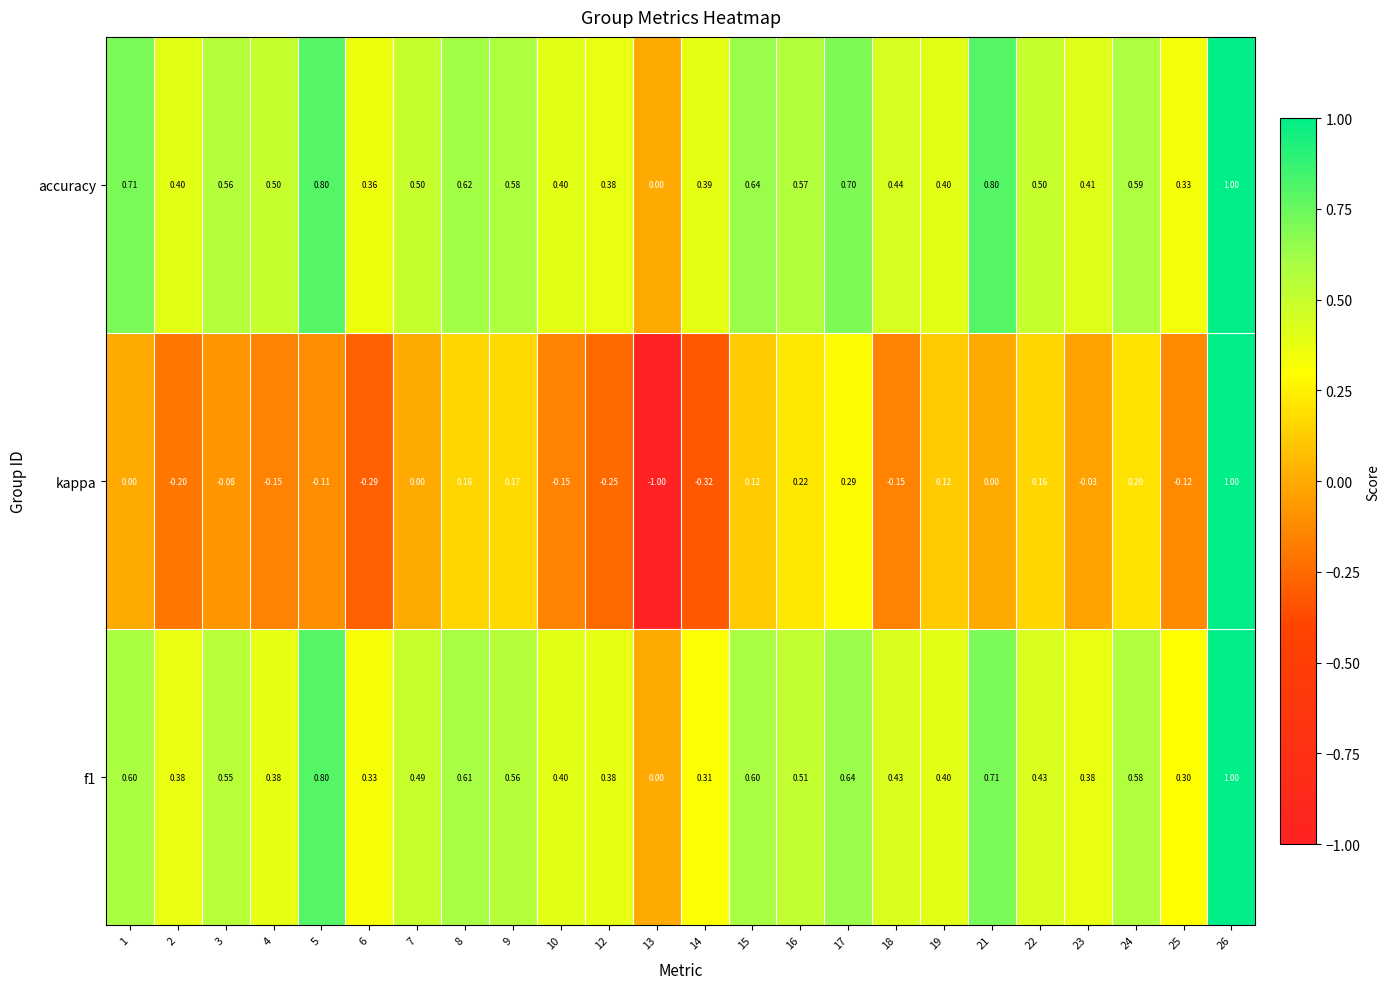

Rank the series at 14 from highest to lowest value.

accuracy, f1, kappa